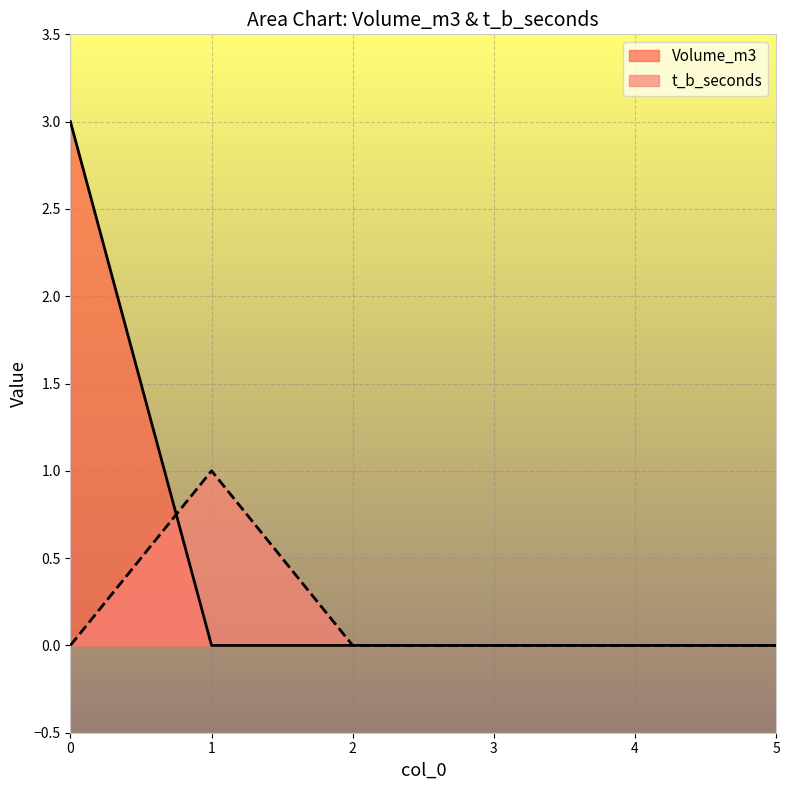

Where do t_b_seconds and Volume_m3 first cross each other?

0 and 1